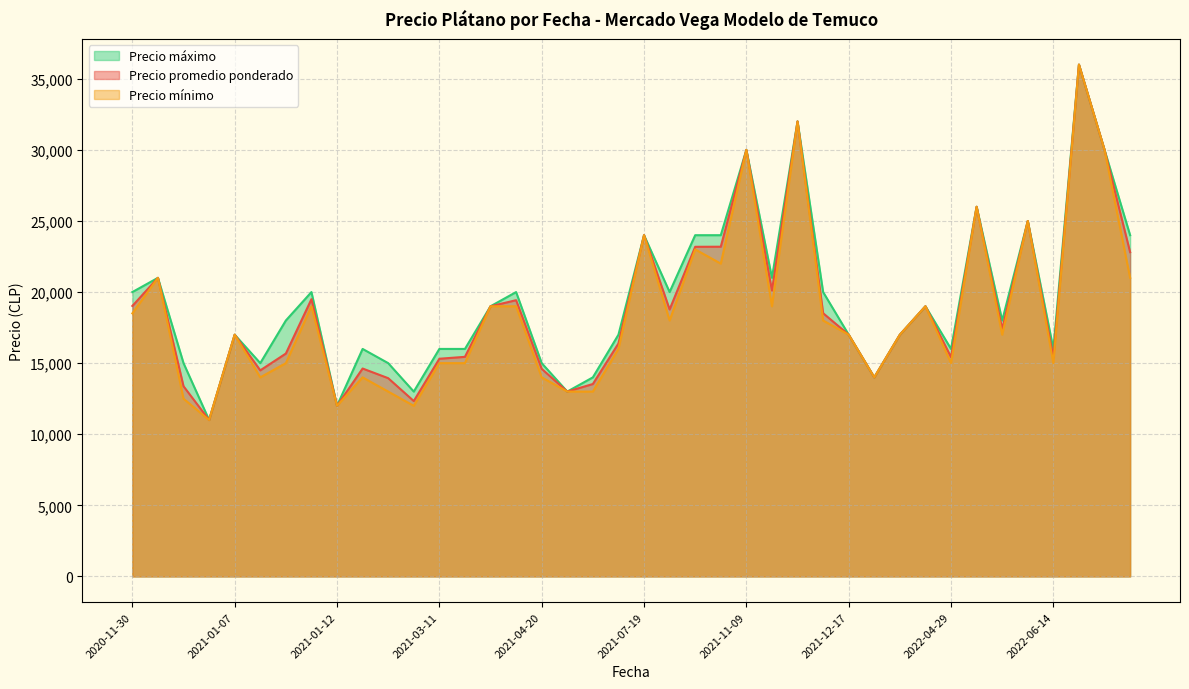

What is the sum of the Precio máximo values at 2021-04-20 and 2021-01-15?

35000